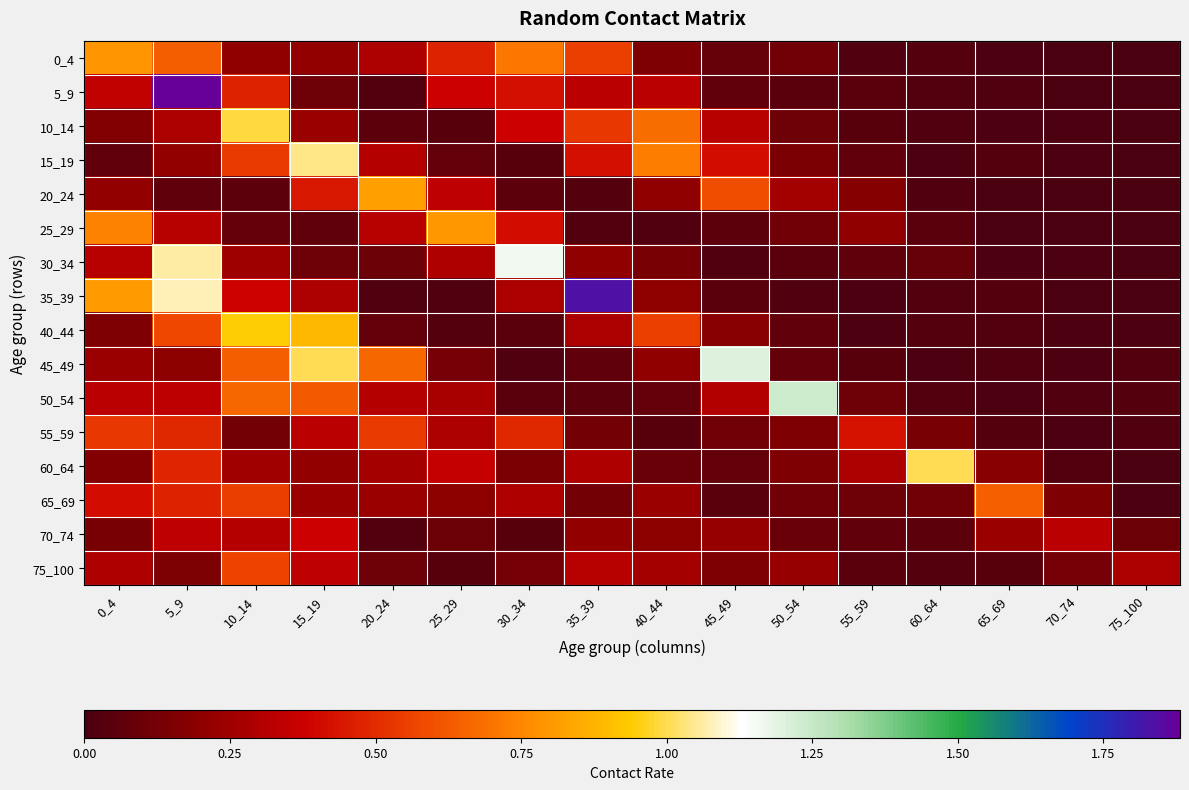

Reading right to left, extract all data points from this chart.

0_4: 75_100=0.0	70_74=0.0	65_69=0.0	60_64=0.0	55_59=0.0	50_54=0.1	45_49=0.1	40_44=0.2	35_39=0.6	30_34=0.7	25_29=0.5	20_24=0.3	15_19=0.2	10_14=0.2	5_9=0.6	0_4=0.8
5_9: 75_100=0.0	70_74=0.0	65_69=0.0	60_64=0.0	55_59=0.0	50_54=0.0	45_49=0.1	40_44=0.3	35_39=0.3	30_34=0.4	25_29=0.4	20_24=0.0	15_19=0.1	10_14=0.5	5_9=1.9	0_4=0.3
10_14: 75_100=0.0	70_74=0.0	65_69=0.0	60_64=0.0	55_59=0.0	50_54=0.1	45_49=0.3	40_44=0.7	35_39=0.5	30_34=0.4	25_29=0.0	20_24=0.1	15_19=0.2	10_14=1.0	5_9=0.3	0_4=0.2
15_19: 75_100=0.0	70_74=0.0	65_69=0.0	60_64=0.0	55_59=0.1	50_54=0.1	45_49=0.4	40_44=0.7	35_39=0.4	30_34=0.0	25_29=0.1	20_24=0.3	15_19=1.0	10_14=0.5	5_9=0.2	0_4=0.1
20_24: 75_100=0.0	70_74=0.0	65_69=0.0	60_64=0.0	55_59=0.2	50_54=0.3	45_49=0.6	40_44=0.2	35_39=0.0	30_34=0.1	25_29=0.3	20_24=0.8	15_19=0.4	10_14=0.1	5_9=0.1	0_4=0.2
25_29: 75_100=0.0	70_74=0.0	65_69=0.0	60_64=0.0	55_59=0.2	50_54=0.1	45_49=0.1	40_44=0.0	35_39=0.0	30_34=0.4	25_29=0.8	20_24=0.3	15_19=0.1	10_14=0.1	5_9=0.3	0_4=0.7
30_34: 75_100=0.0	70_74=0.0	65_69=0.0	60_64=0.1	55_59=0.1	50_54=0.0	45_49=0.0	40_44=0.1	35_39=0.2	30_34=1.2	25_29=0.3	20_24=0.1	15_19=0.1	10_14=0.2	5_9=1.1	0_4=0.3
35_39: 75_100=0.0	70_74=0.0	65_69=0.0	60_64=0.0	55_59=0.0	50_54=0.0	45_49=0.0	40_44=0.2	35_39=1.8	30_34=0.3	25_29=0.0	20_24=0.0	15_19=0.3	10_14=0.4	5_9=1.1	0_4=0.8
40_44: 75_100=0.0	70_74=0.0	65_69=0.0	60_64=0.0	55_59=0.0	50_54=0.1	45_49=0.2	40_44=0.6	35_39=0.3	30_34=0.0	25_29=0.0	20_24=0.1	15_19=0.9	10_14=0.9	5_9=0.6	0_4=0.2
45_49: 75_100=0.0	70_74=0.0	65_69=0.0	60_64=0.0	55_59=0.0	50_54=0.1	45_49=1.2	40_44=0.2	35_39=0.1	30_34=0.0	25_29=0.1	20_24=0.7	15_19=1.0	10_14=0.6	5_9=0.2	0_4=0.2
50_54: 75_100=0.0	70_74=0.0	65_69=0.0	60_64=0.0	55_59=0.1	50_54=1.2	45_49=0.3	40_44=0.1	35_39=0.1	30_34=0.1	25_29=0.3	20_24=0.3	15_19=0.6	10_14=0.7	5_9=0.3	0_4=0.3
55_59: 75_100=0.0	70_74=0.0	65_69=0.0	60_64=0.1	55_59=0.4	50_54=0.2	45_49=0.1	40_44=0.0	35_39=0.1	30_34=0.5	25_29=0.3	20_24=0.5	15_19=0.3	10_14=0.1	5_9=0.5	0_4=0.5
60_64: 75_100=0.0	70_74=0.0	65_69=0.2	60_64=1.0	55_59=0.3	50_54=0.2	45_49=0.1	40_44=0.1	35_39=0.3	30_34=0.1	25_29=0.4	20_24=0.3	15_19=0.2	10_14=0.3	5_9=0.5	0_4=0.2
65_69: 75_100=0.0	70_74=0.2	65_69=0.6	60_64=0.1	55_59=0.1	50_54=0.1	45_49=0.0	40_44=0.2	35_39=0.1	30_34=0.3	25_29=0.2	20_24=0.2	15_19=0.2	10_14=0.5	5_9=0.5	0_4=0.4
70_74: 75_100=0.1	70_74=0.3	65_69=0.2	60_64=0.1	55_59=0.1	50_54=0.1	45_49=0.2	40_44=0.2	35_39=0.2	30_34=0.0	25_29=0.1	20_24=0.0	15_19=0.4	10_14=0.3	5_9=0.3	0_4=0.1
75_100: 75_100=0.3	70_74=0.1	65_69=0.0	60_64=0.0	55_59=0.0	50_54=0.2	45_49=0.2	40_44=0.3	35_39=0.3	30_34=0.1	25_29=0.0	20_24=0.1	15_19=0.3	10_14=0.6	5_9=0.2	0_4=0.3